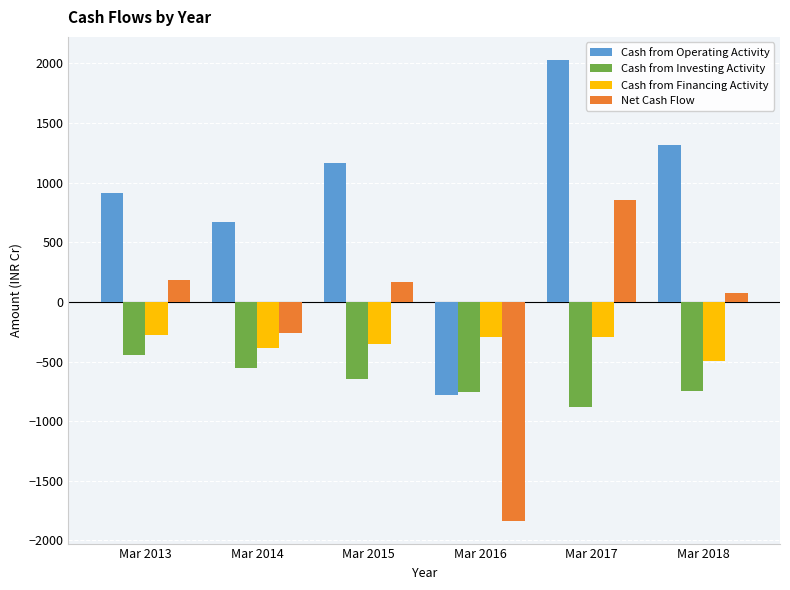

Count the number of categories in the chart.

6